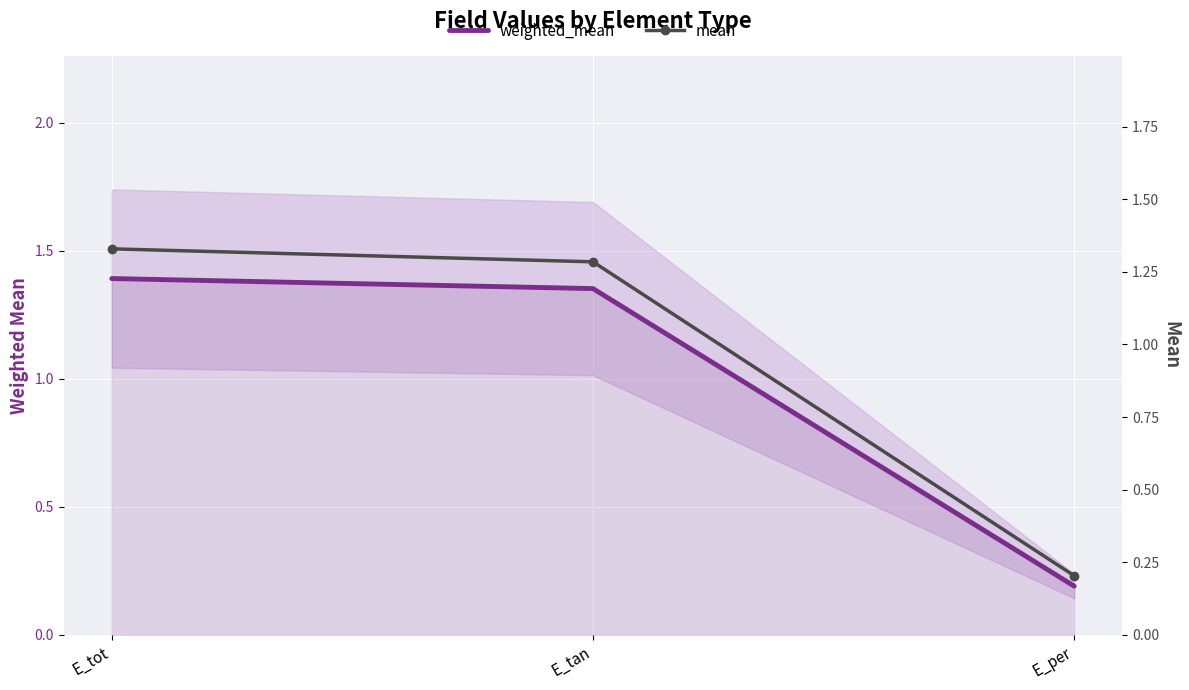

Reading left to right, extract all data points from this chart.

weighted_mean: 1.4	1.4	0.2
mean: 1.3	1.3	0.2